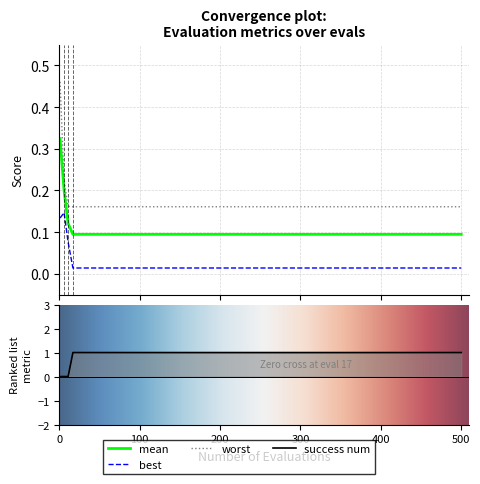

True or false: worst has more than 0 points higher than both neighbors.

False